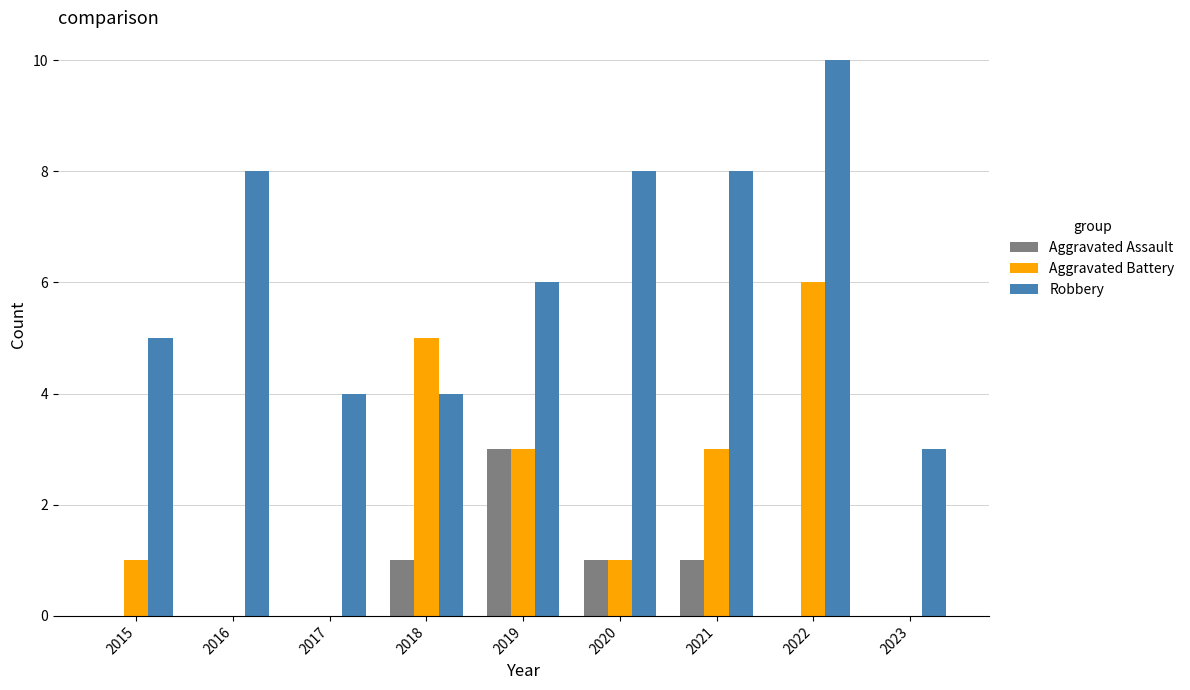

How many distinct data groups are displayed?

3